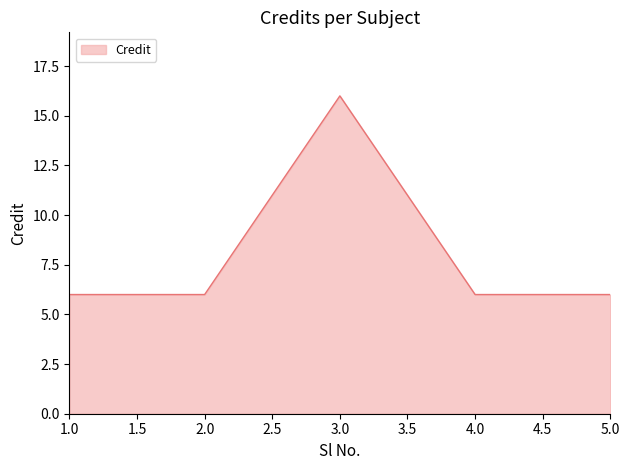

The chart shows a value of 8 at 2.0. True or false?

False